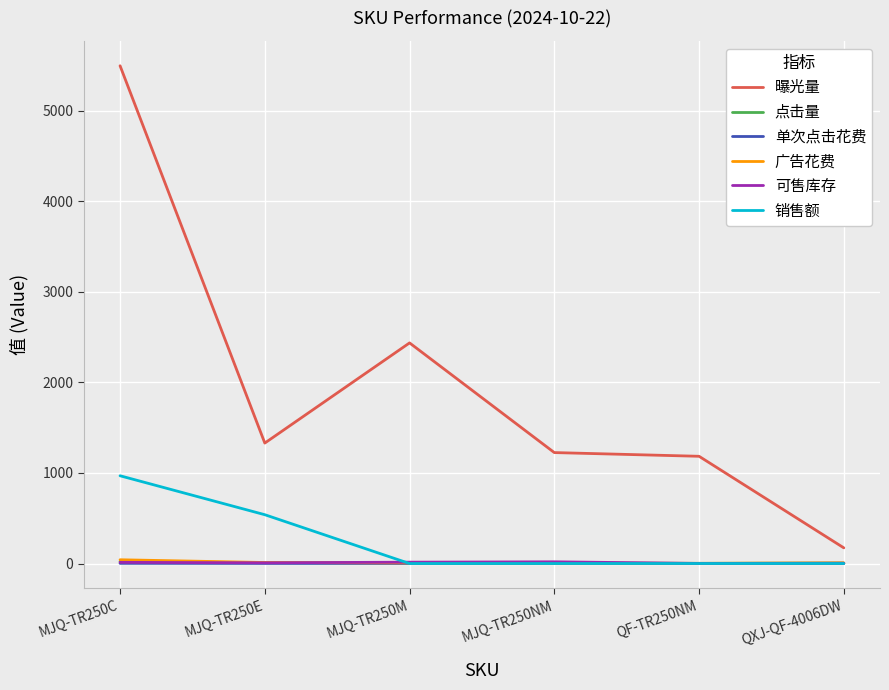

Where does the 曝光量 series first go above 1330?

MJQ-TR250C